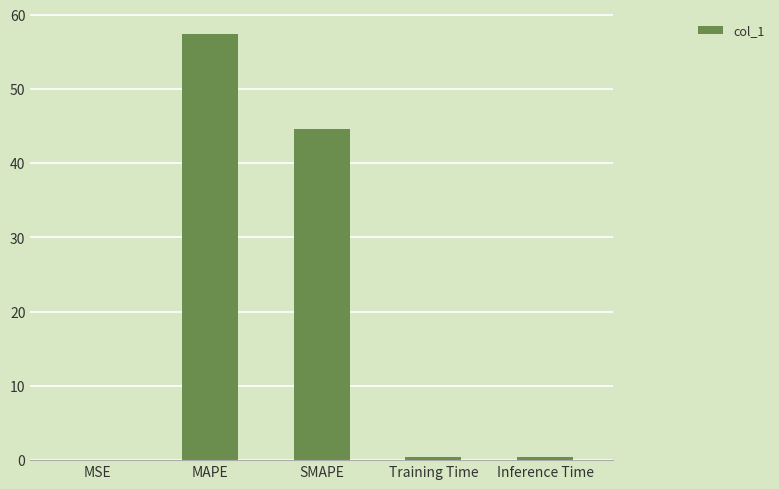

True or false: the data shows 0.0 at MSE.

True